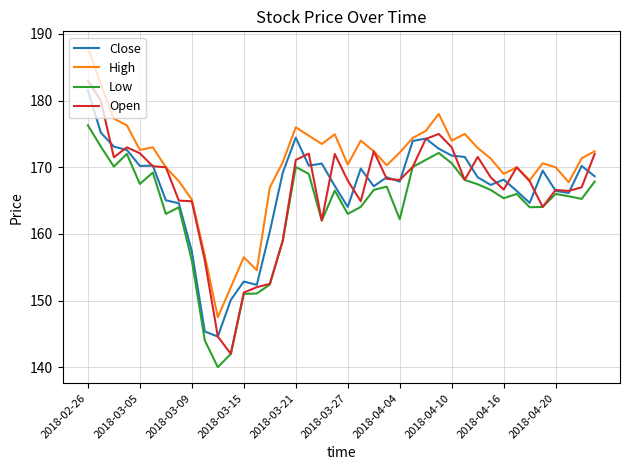

At how many categories does at least one series exceed 163?

35